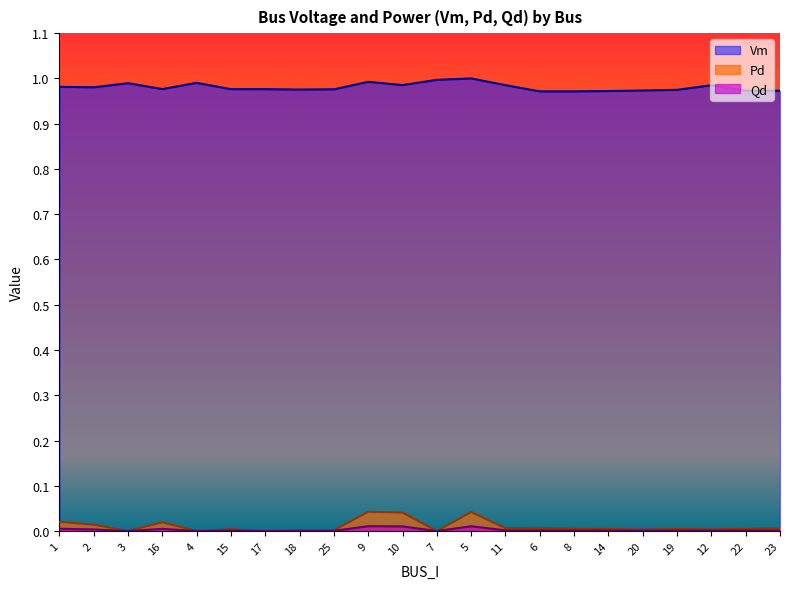

The Qd series shows 0.0 at 10. True or false?

False